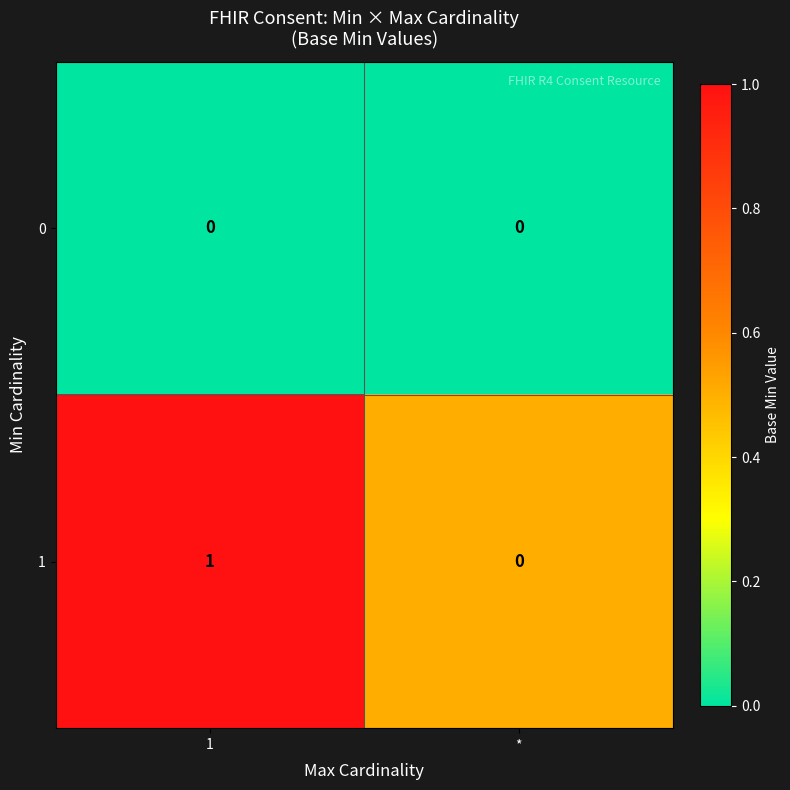

At 1, list the series in order from largest to smallest.

1, 0